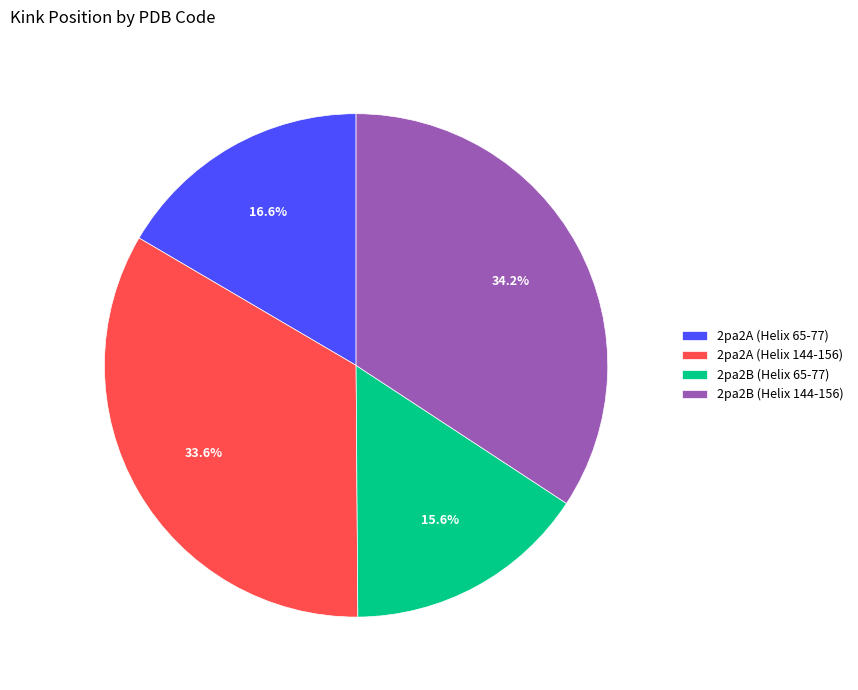

What is the total percentage of 2pa2A (Helix 144-156) and 2pa2B (Helix 144-156)?

67.8%